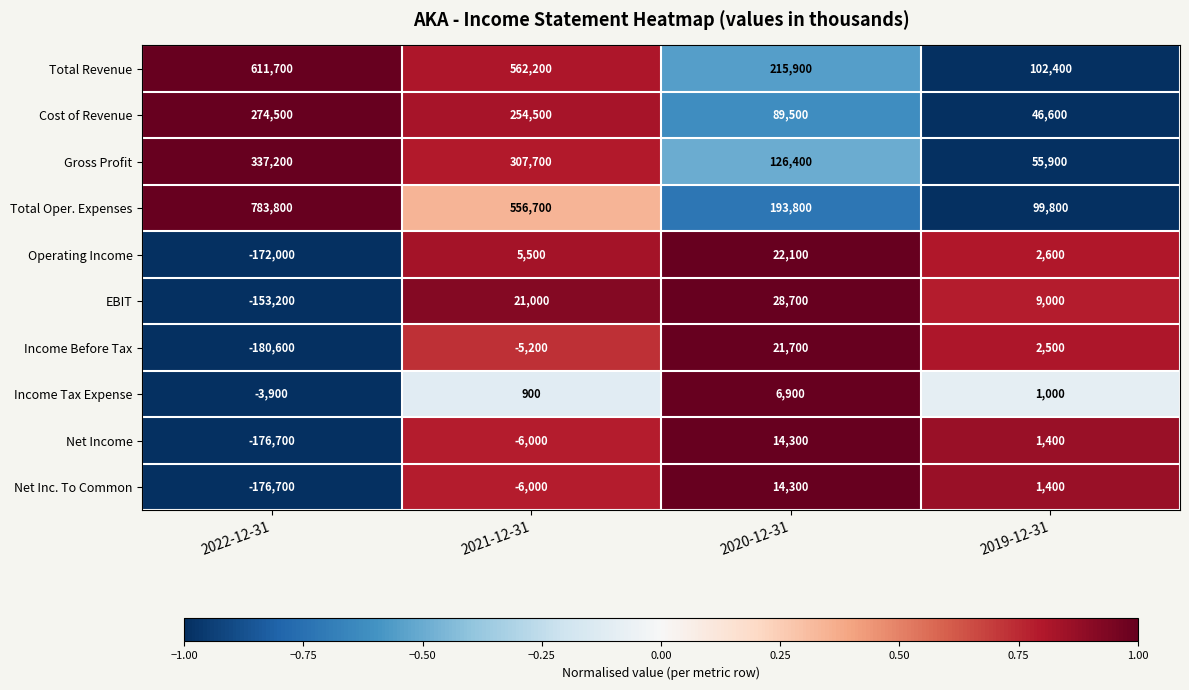

What is the total value across all series at 2021-12-31?

1691300